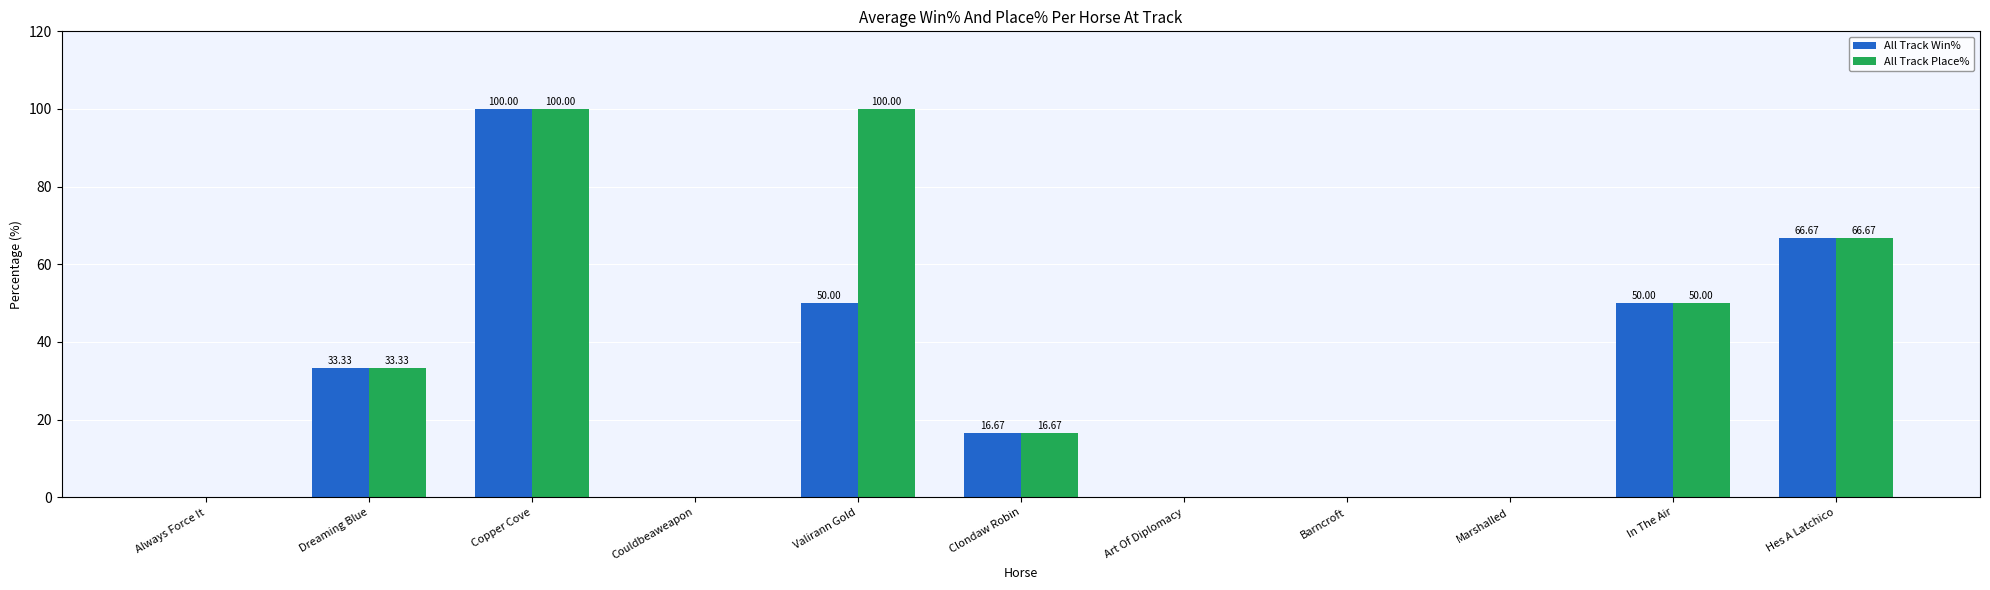

Are the bars horizontal?

No